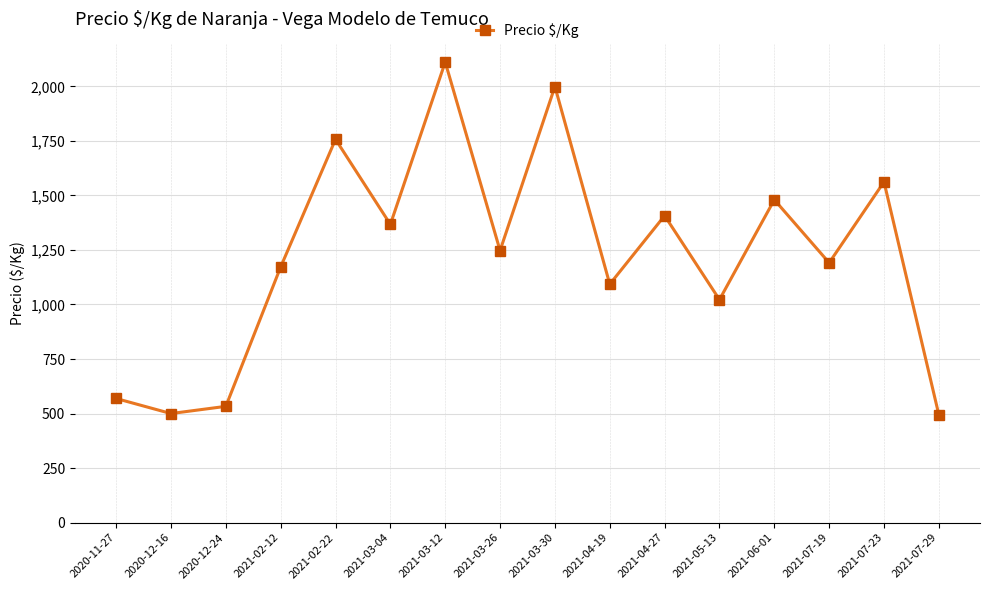

How many data points does each series have?

16